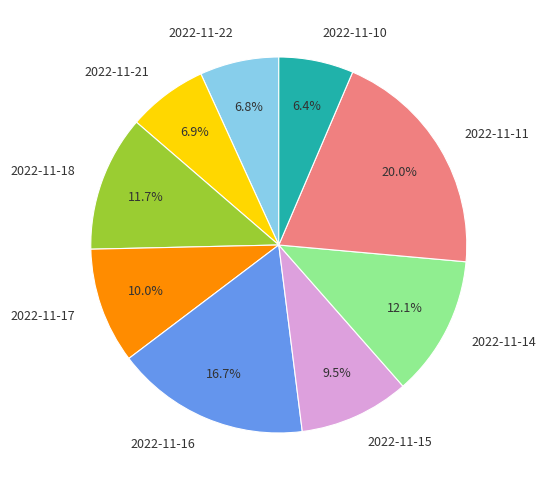

What percentage is NOT represented by 2022-11-17?

90.0%